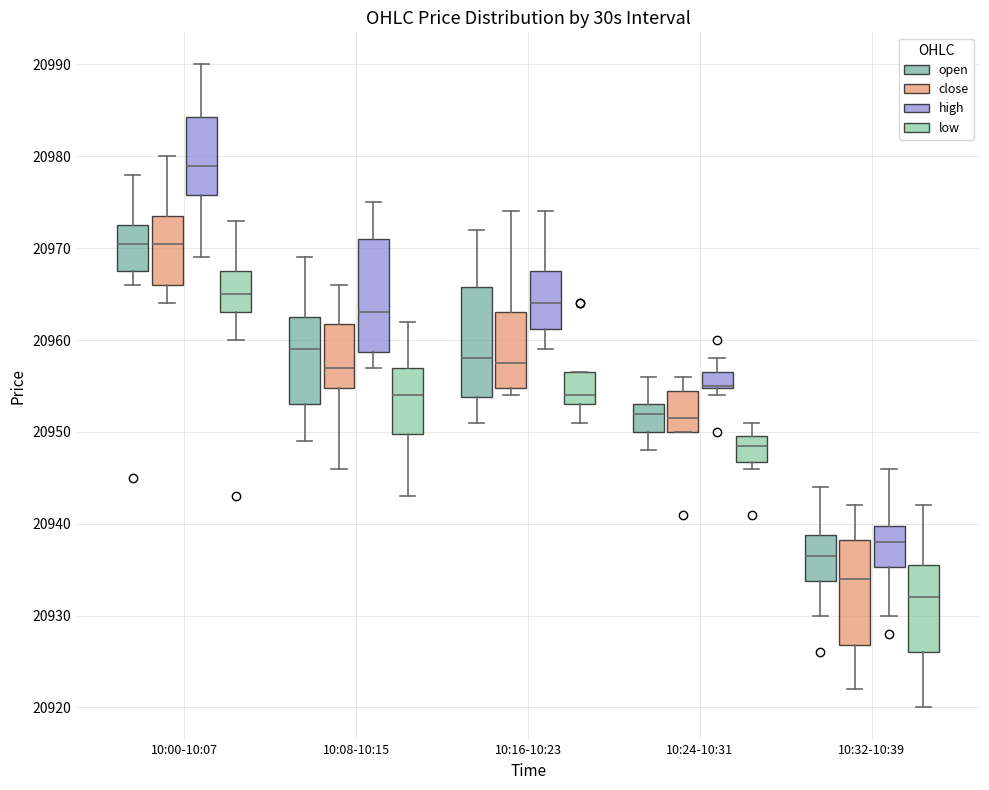

Where does the median line of the box for 10:00-10:07 (close) sit on the y-axis? The values are not printed on the chart, so give them approximately, as read against the axis.

20971